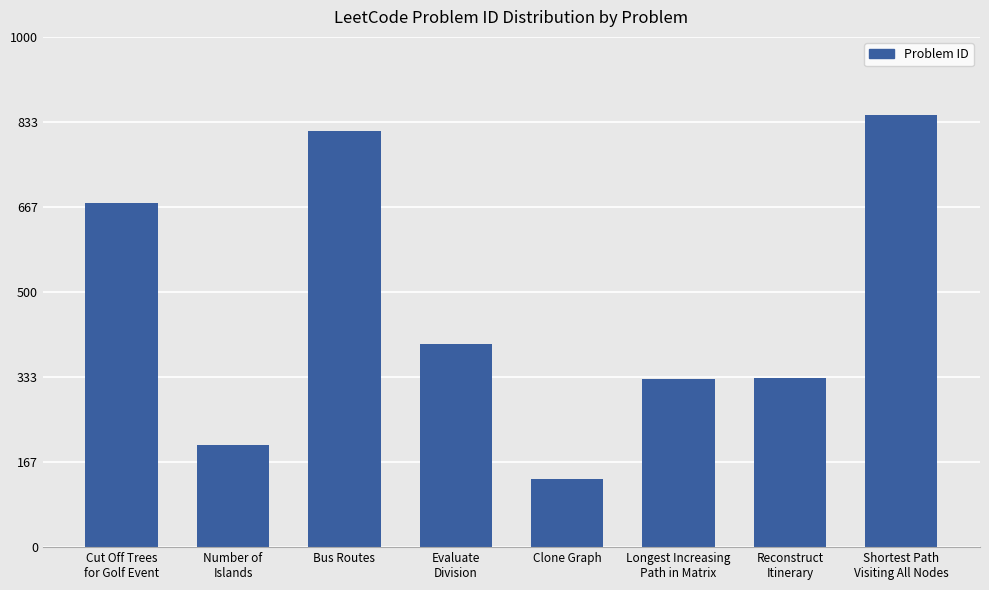

What position from the right is Cut Off Trees
for Golf Event?

8